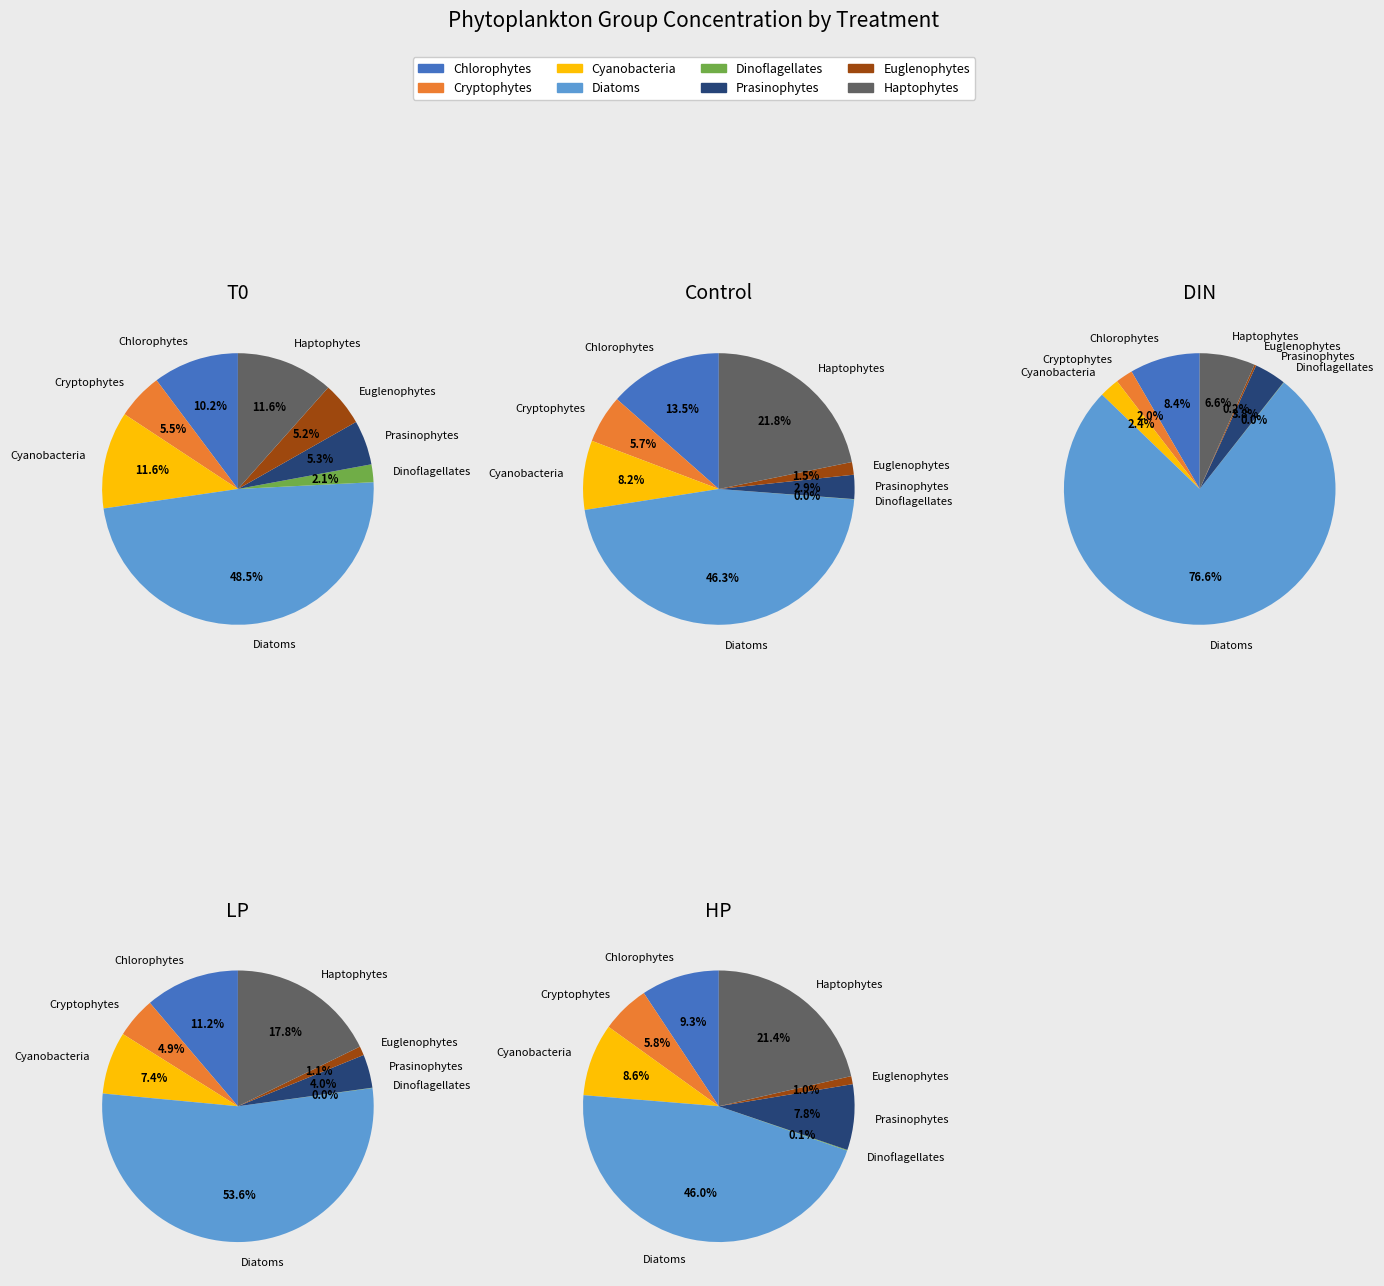

What is the largest slice in the pie chart?

Diatoms